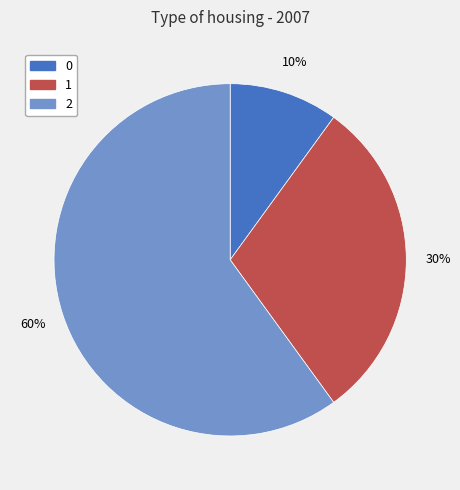

The 0 slice represents 10% of the pie. True or false?

True